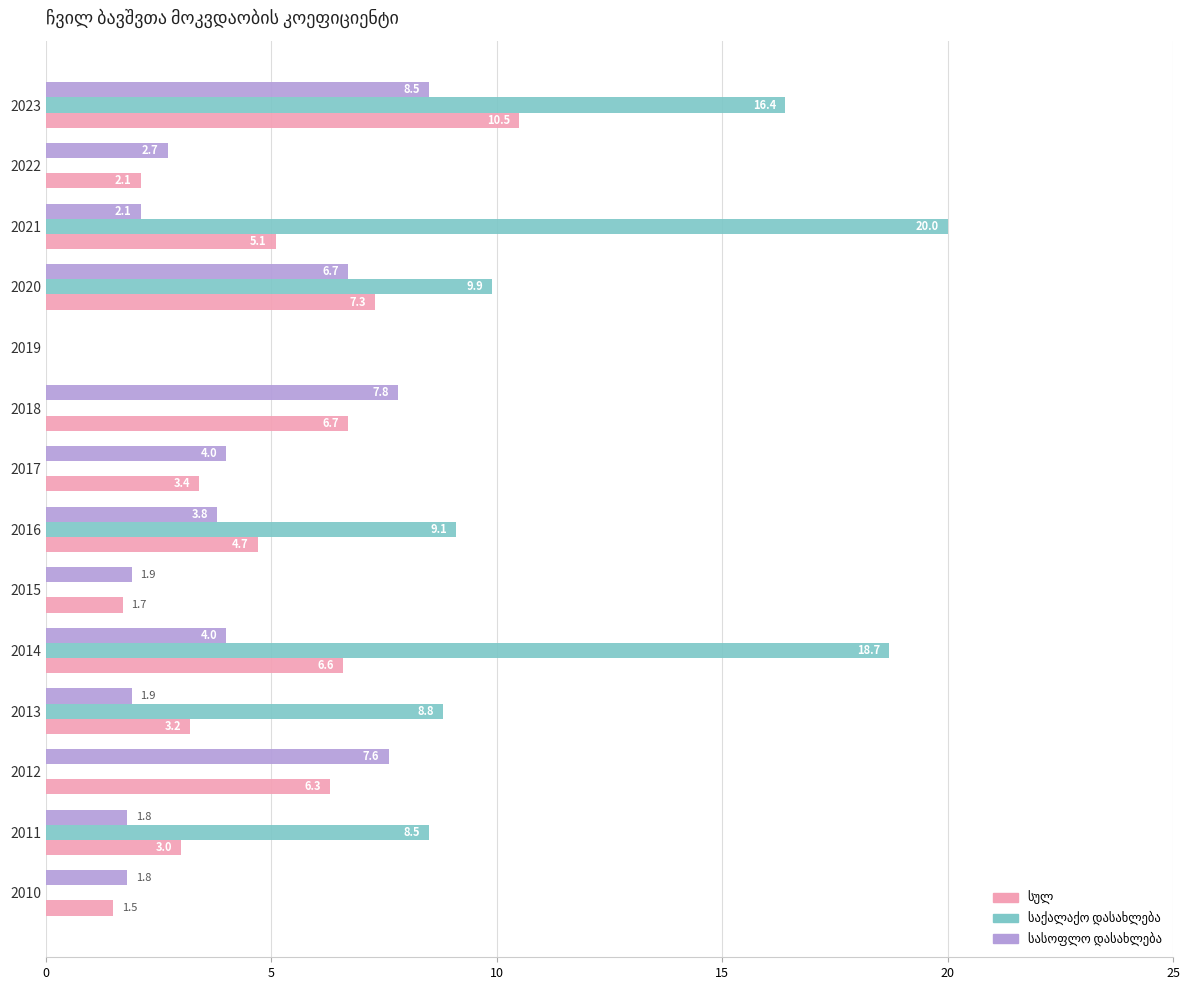

What is the total value across all series at 2011?

13.3